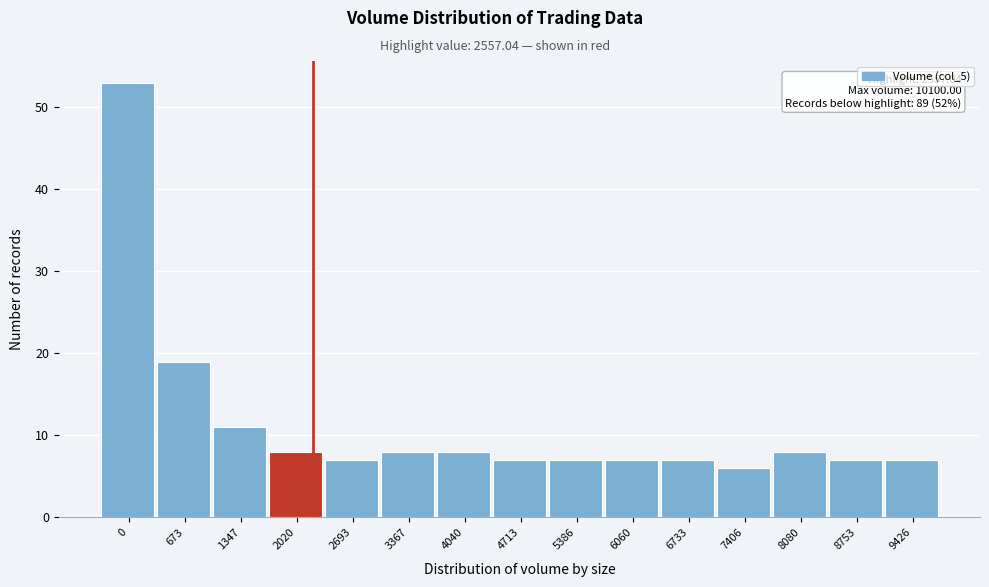

Reading left to right, transcribe all the data shown in this chart.

53	19	11	8	7	8	8	7	7	7	7	6	8	7	7